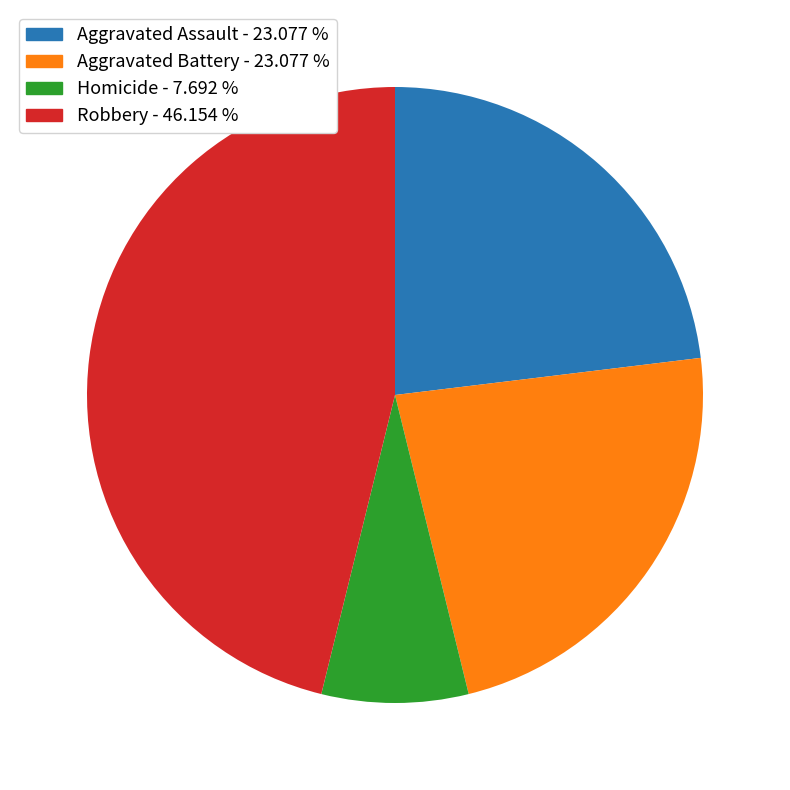

How many slices are in this pie chart?

4